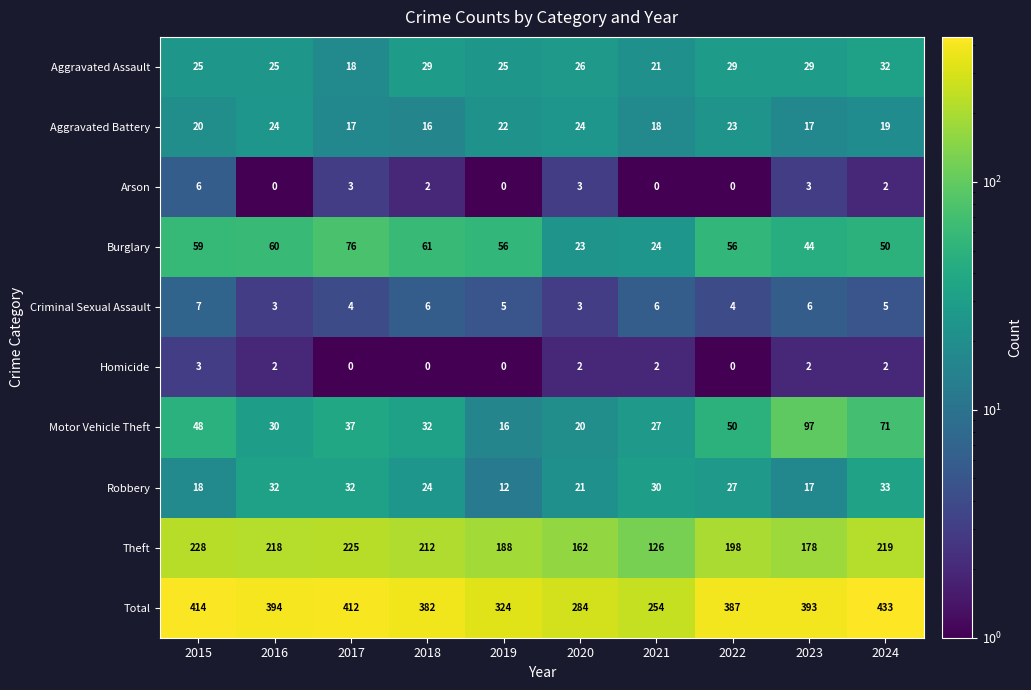

What is the greatest value displayed?

433